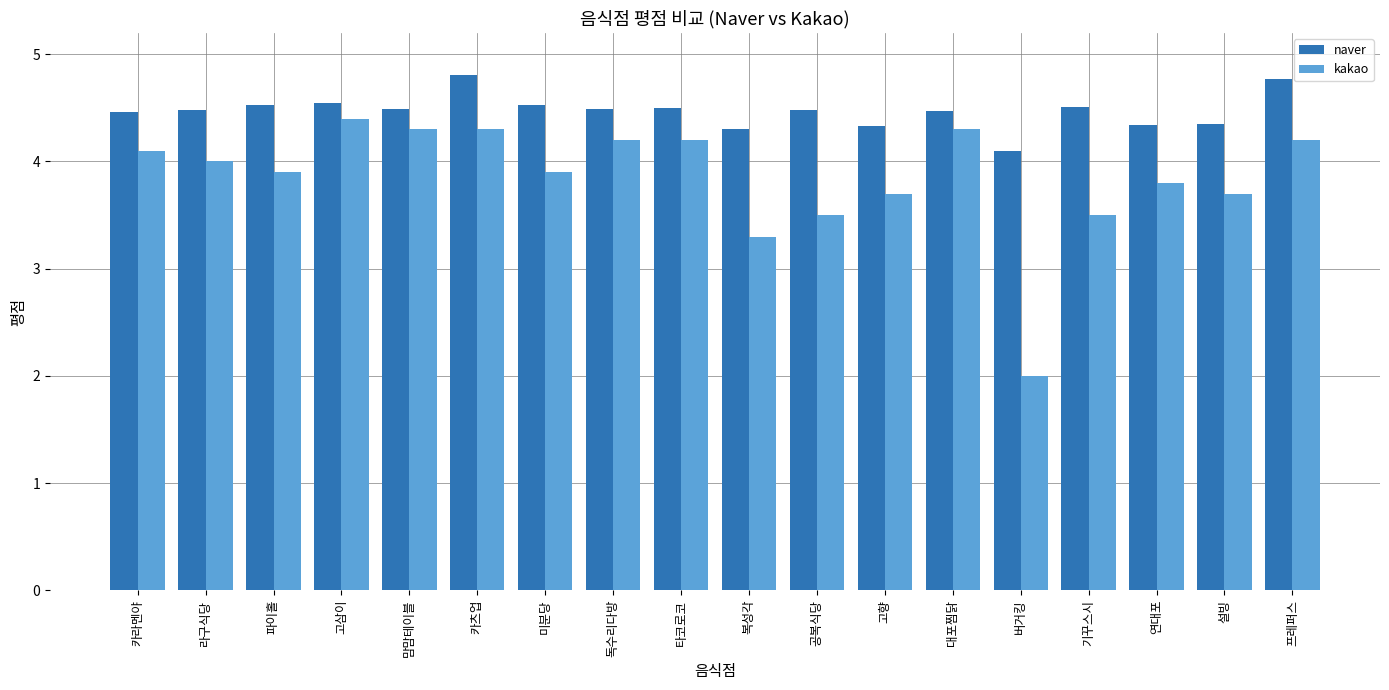

Read the naver value at 버거킹.

4.1